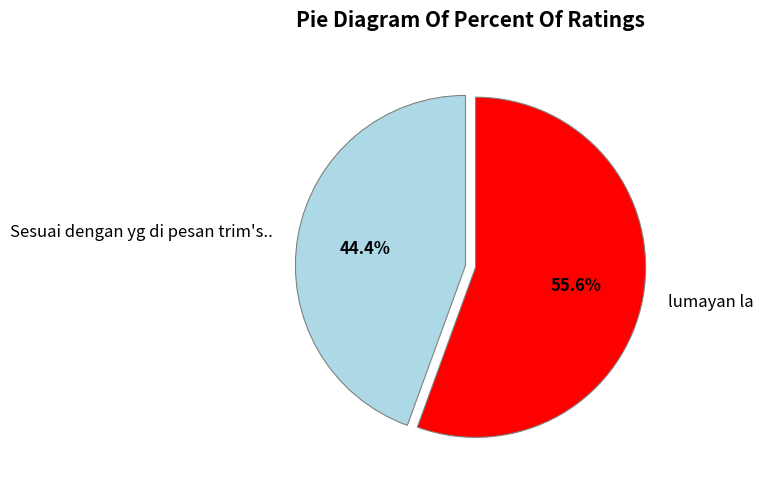

What is the smallest slice in the pie chart?

Sesuai dengan yg di pesan trim's..